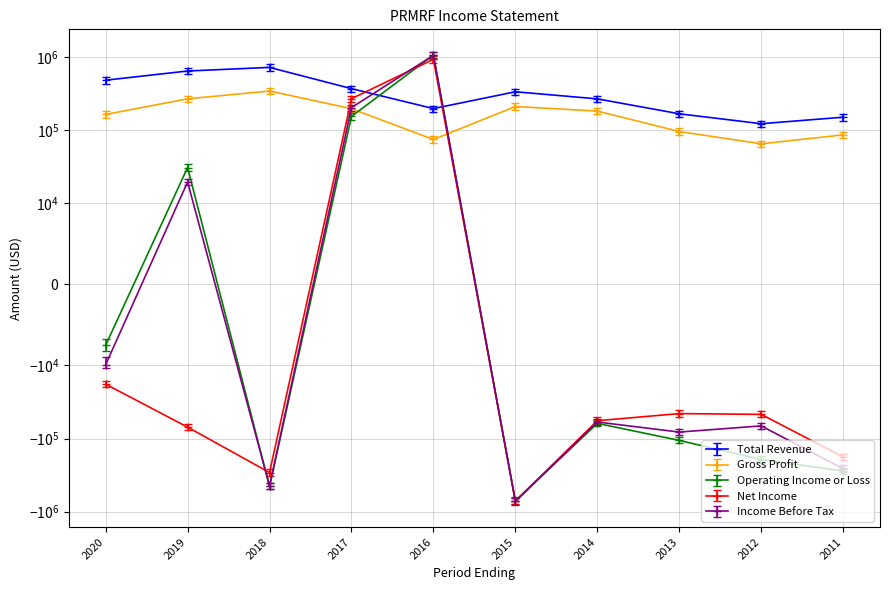

Between 2015 and 2019, which is larger?

2019